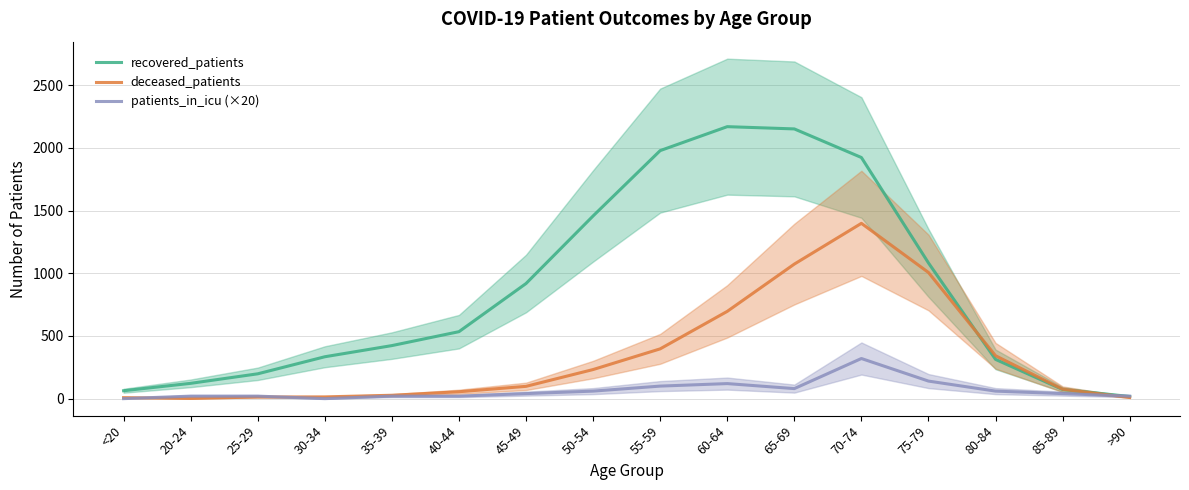

Rank the categories by deceased_patients value from highest to lowest.

70-74, 65-69, 75-79, 60-64, 55-59, 80-84, 50-54, 45-49, 85-89, 40-44, 35-39, 30-34, 25-29, >90, <20, 20-24